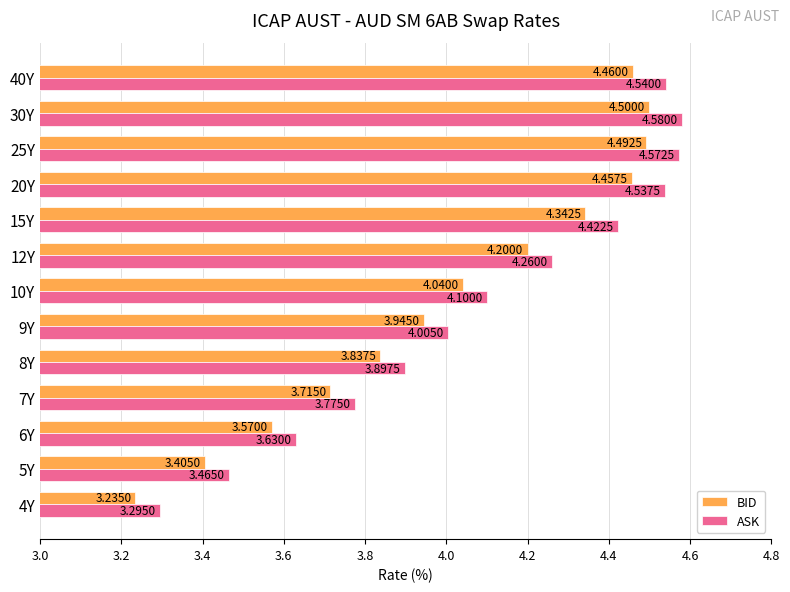

What are all the series names shown in the legend?

BID, ASK